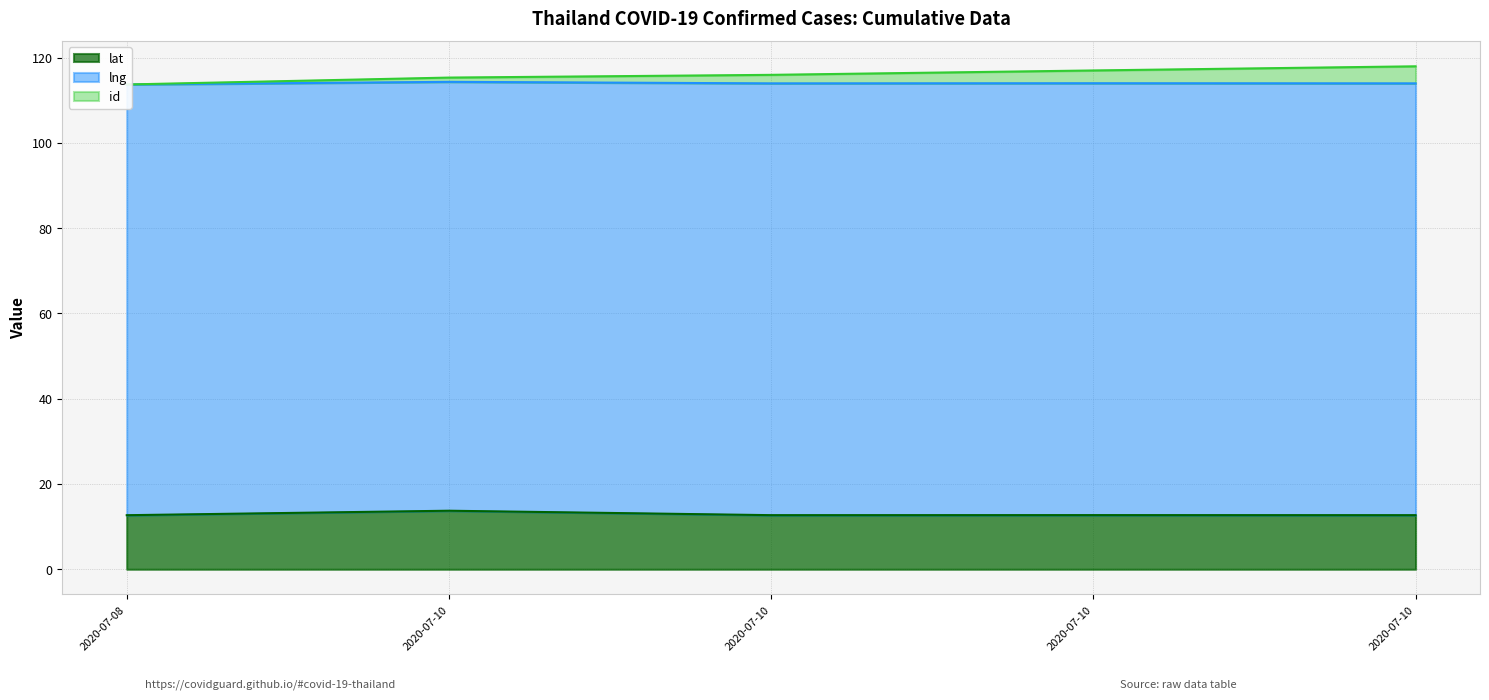

Between 2020-07-10 and 2020-07-10, which is larger?

2020-07-10